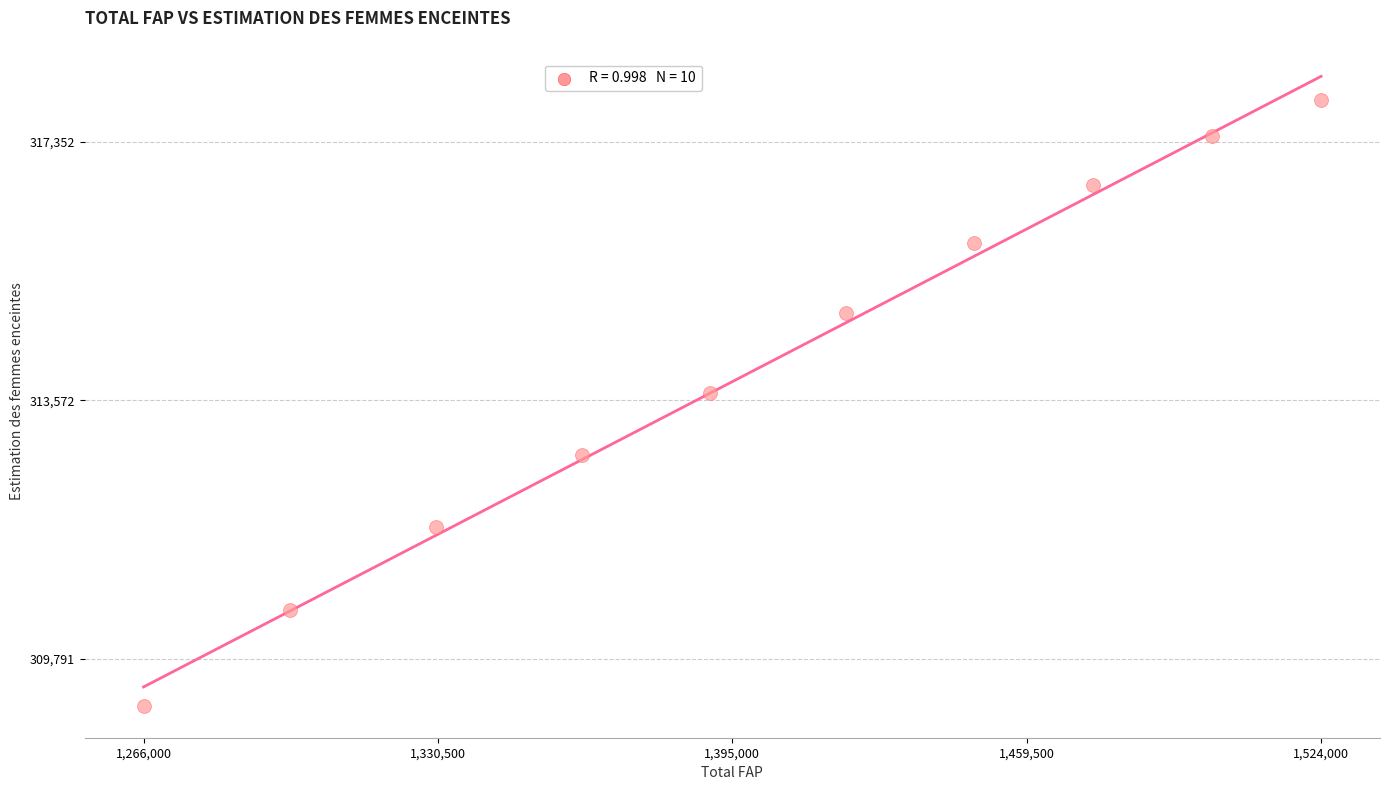

What Y value in the scatter plot is closest to 313527?

313675.3